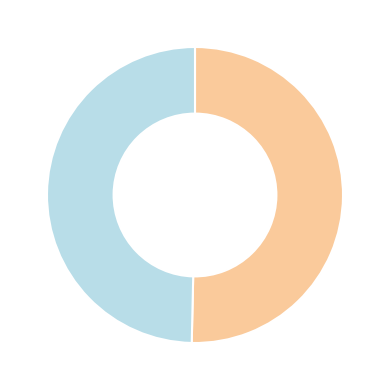

Does any single category account for the majority?

Yes